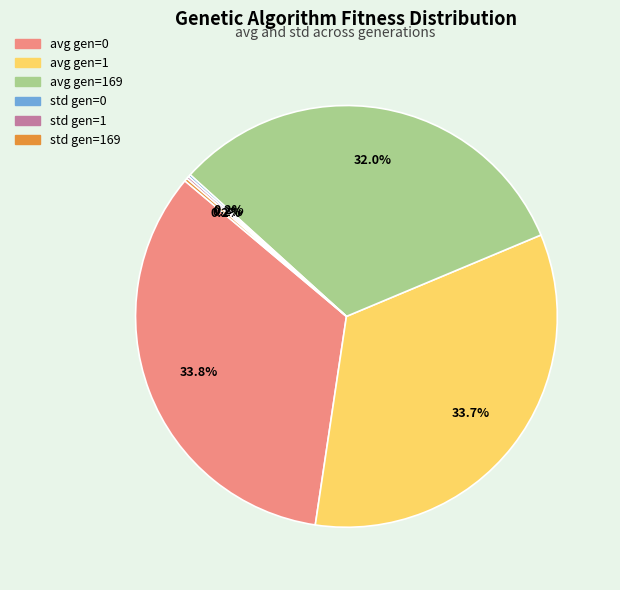

Is there any slice that represents more than half of the pie?

No